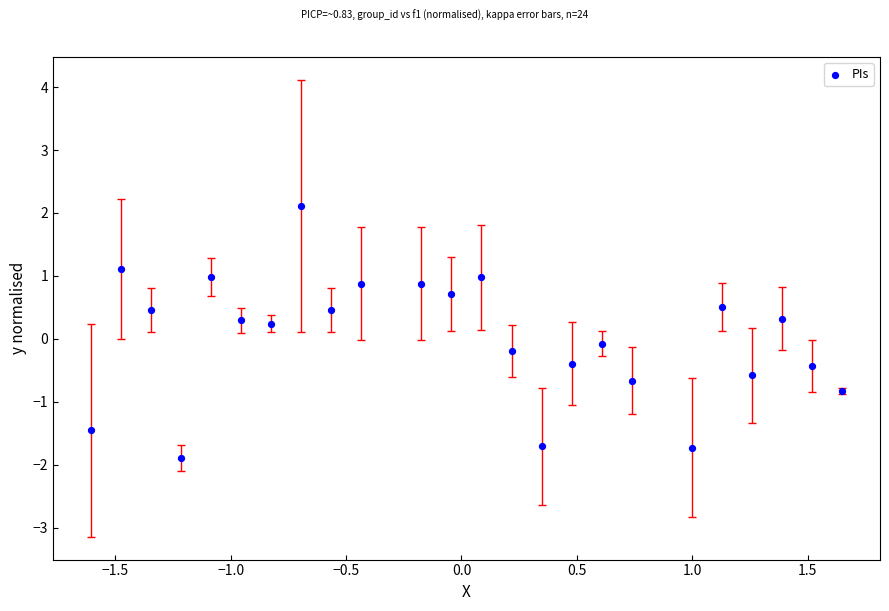

What is the range of Y values (max minus min)?

4.0